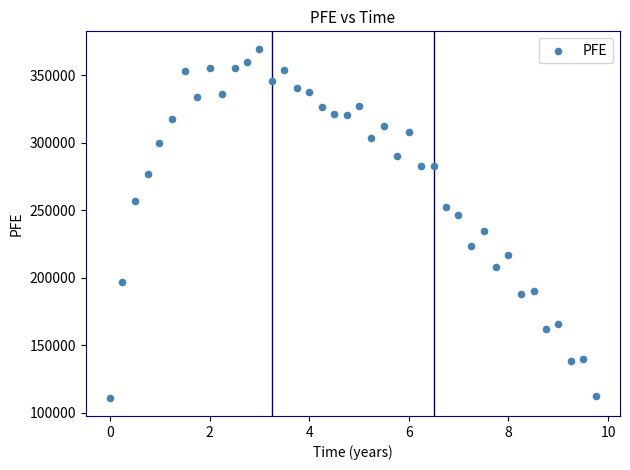

How many points are shown in the scatter plot?

40